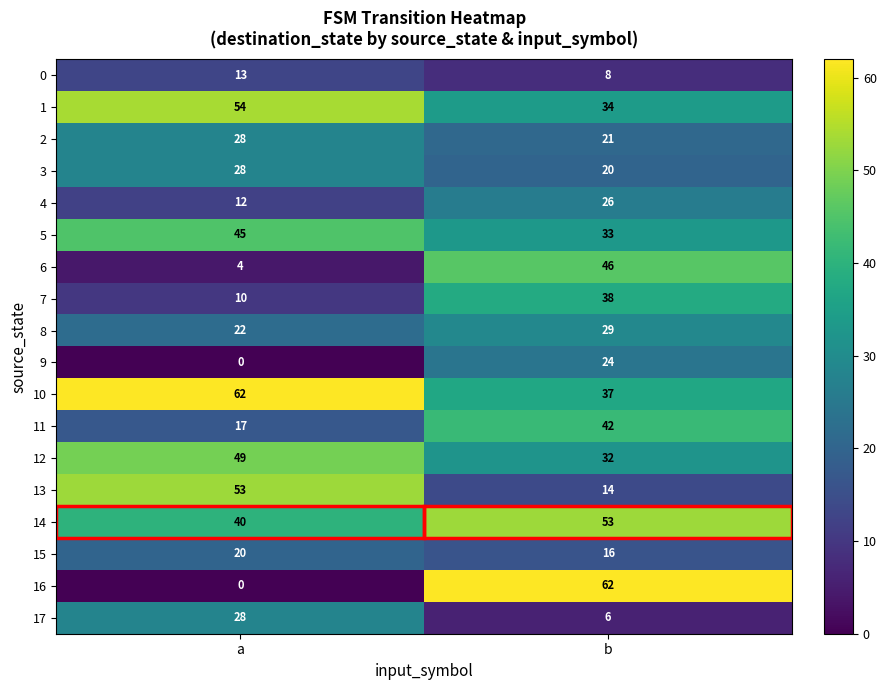

At which label is 2 closest to 24?

b